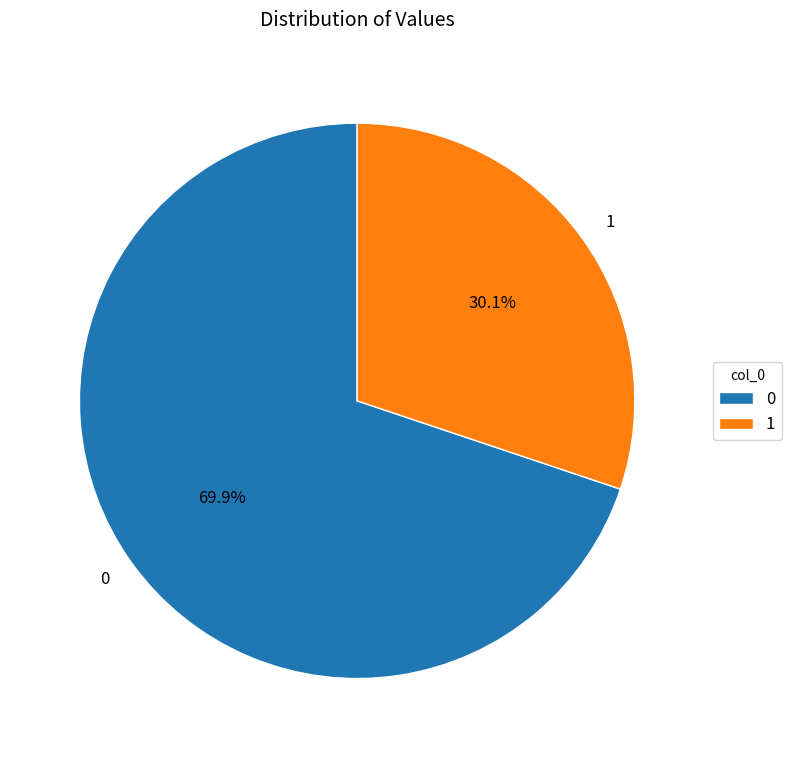

To the nearest percent, what is the combined percentage of 1 and 0?

100%